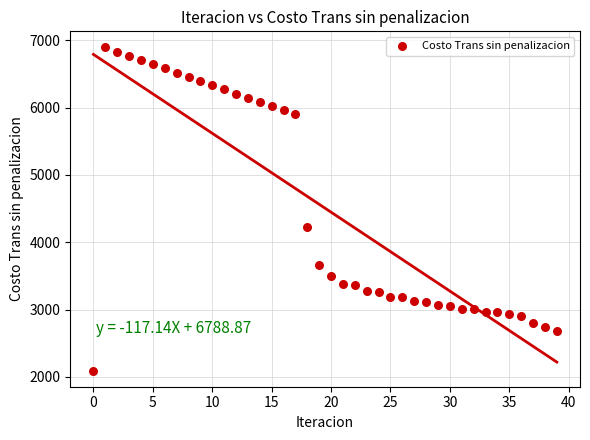

What is the range of Y values (max minus min)?

4797.0